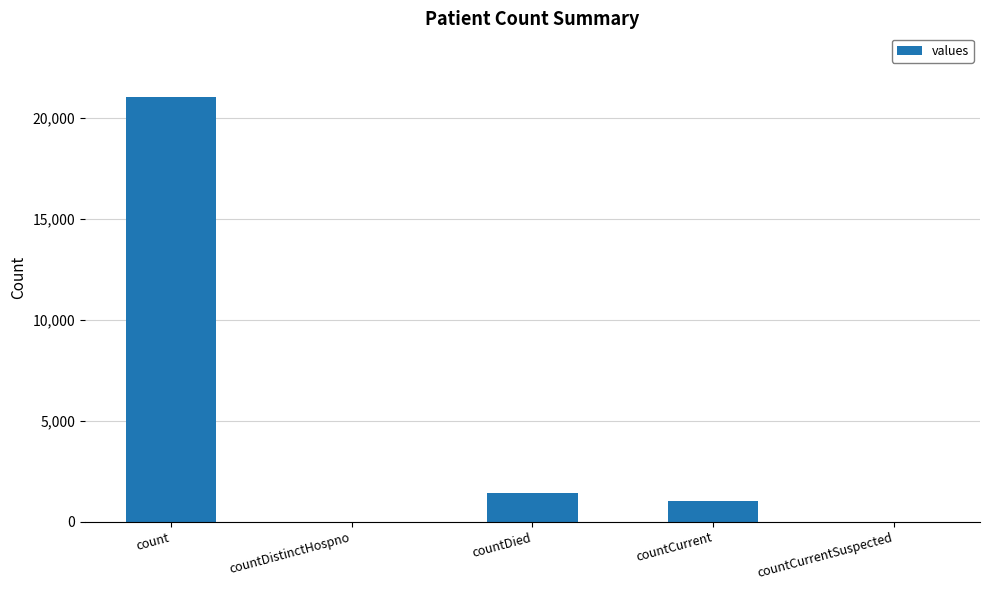

Reading right to left, extract all data points from this chart.

countCurrentSuspected=0	countCurrent=1006	countDied=1405	countDistinctHospno=0	count=21050